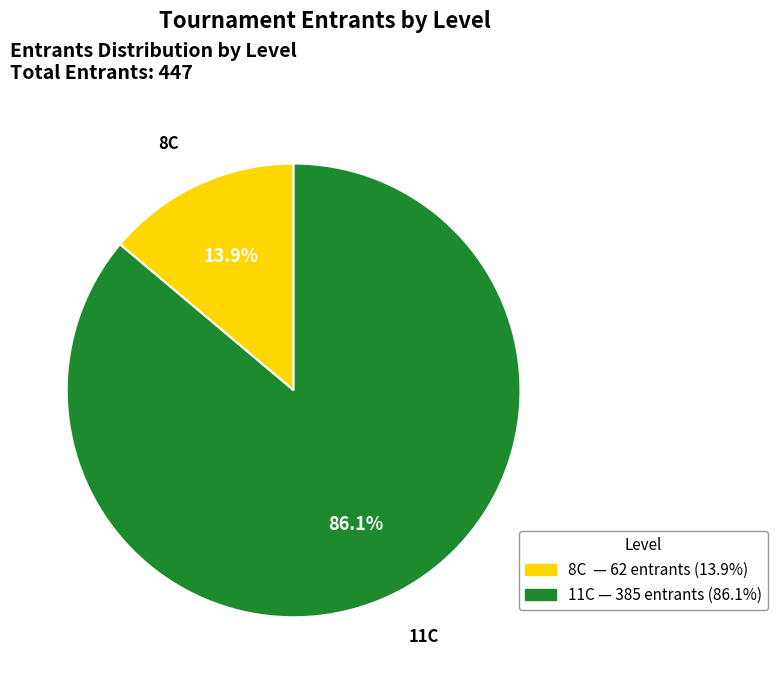

What is the majority slice?

11C